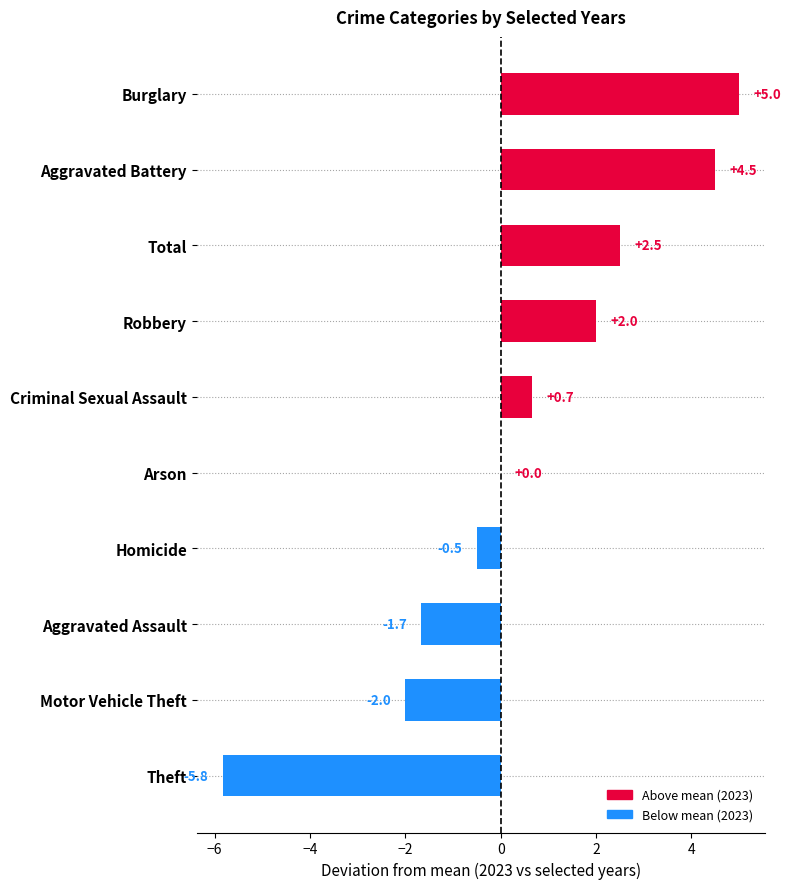

Is it true that the value at Motor Vehicle Theft is -2.0?

True